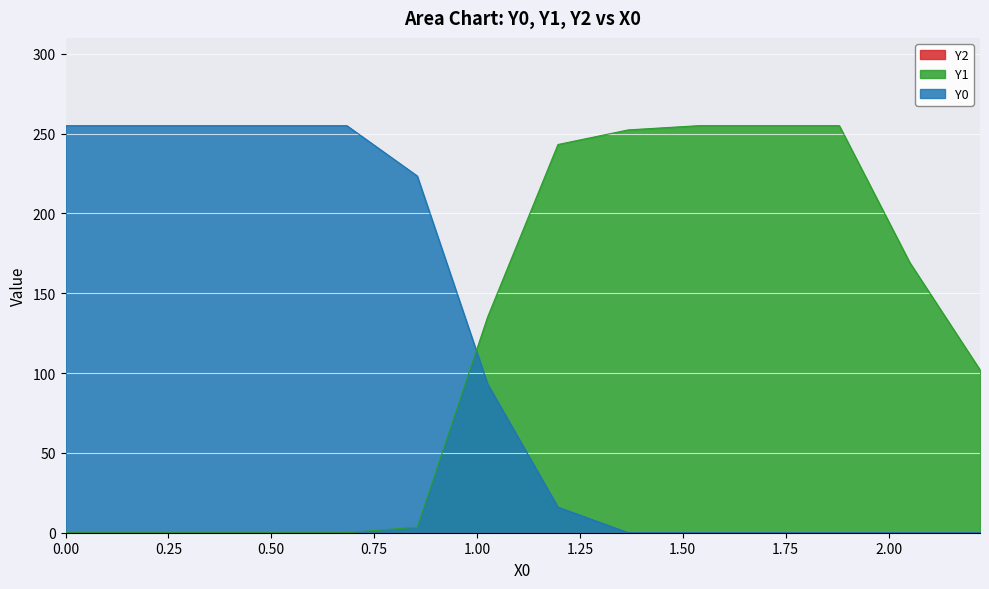

What is the difference between the maximum and minimum values in the Y0 series?

255.0